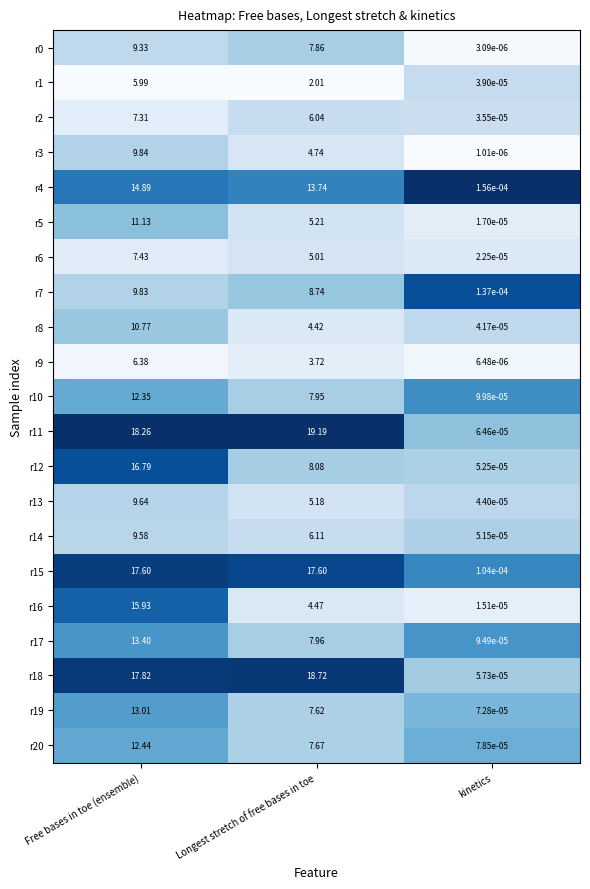

At which label does r17 reach its peak?

Free bases in toe (ensemble)